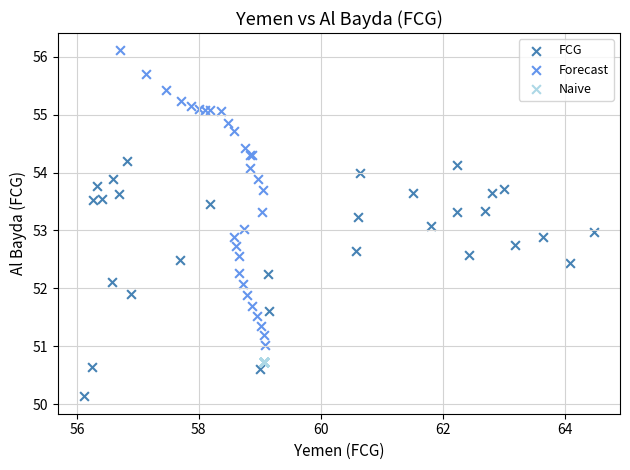

Which series contains the lowest Y value?

FCG